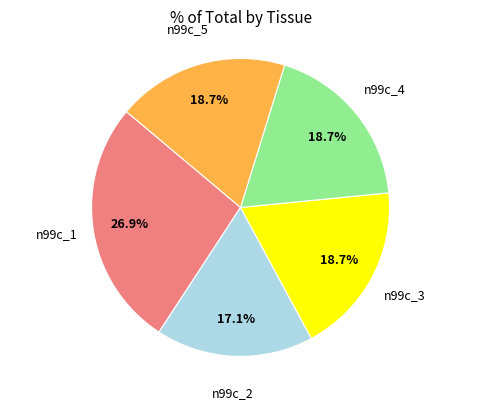

Is there any slice that represents more than half of the pie?

No